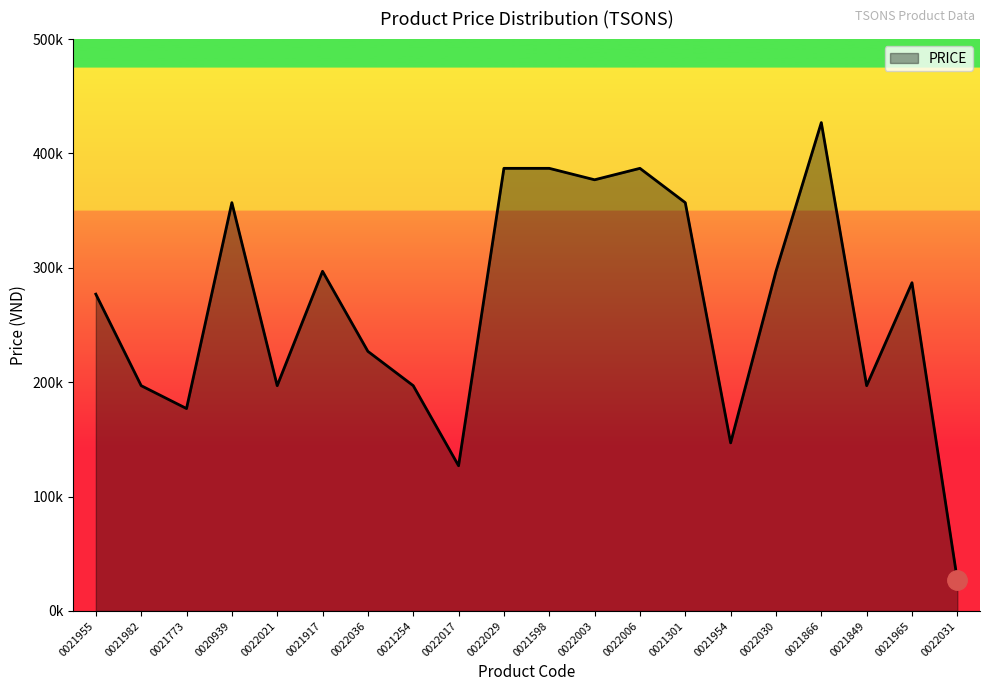

List the labels in order of value, smallest first.

0022031, 0022017, 0021954, 0021773, 0021982, 0022021, 0021254, 0021849, 0022036, 0021955, 0021965, 0021917, 0022030, 0020939, 0021301, 0022003, 0022029, 0021598, 0022006, 0021866